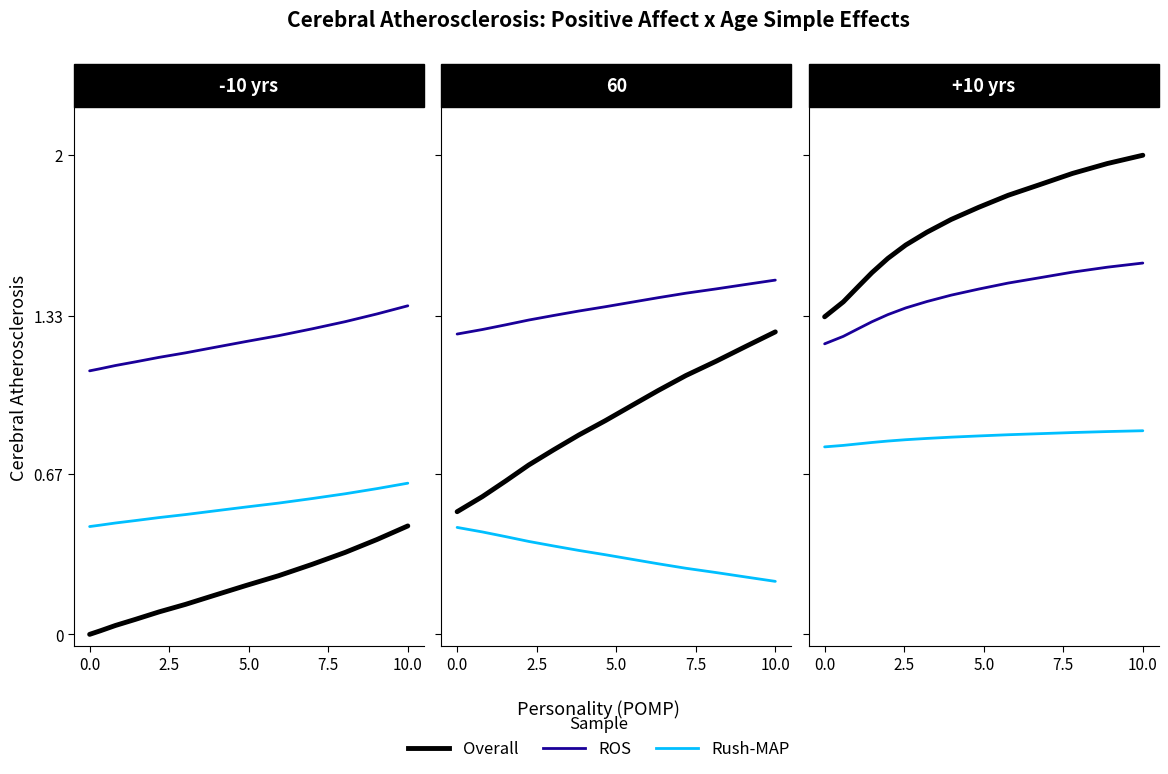

What is the value of the Overall point at the 2nd from the left?

1.4